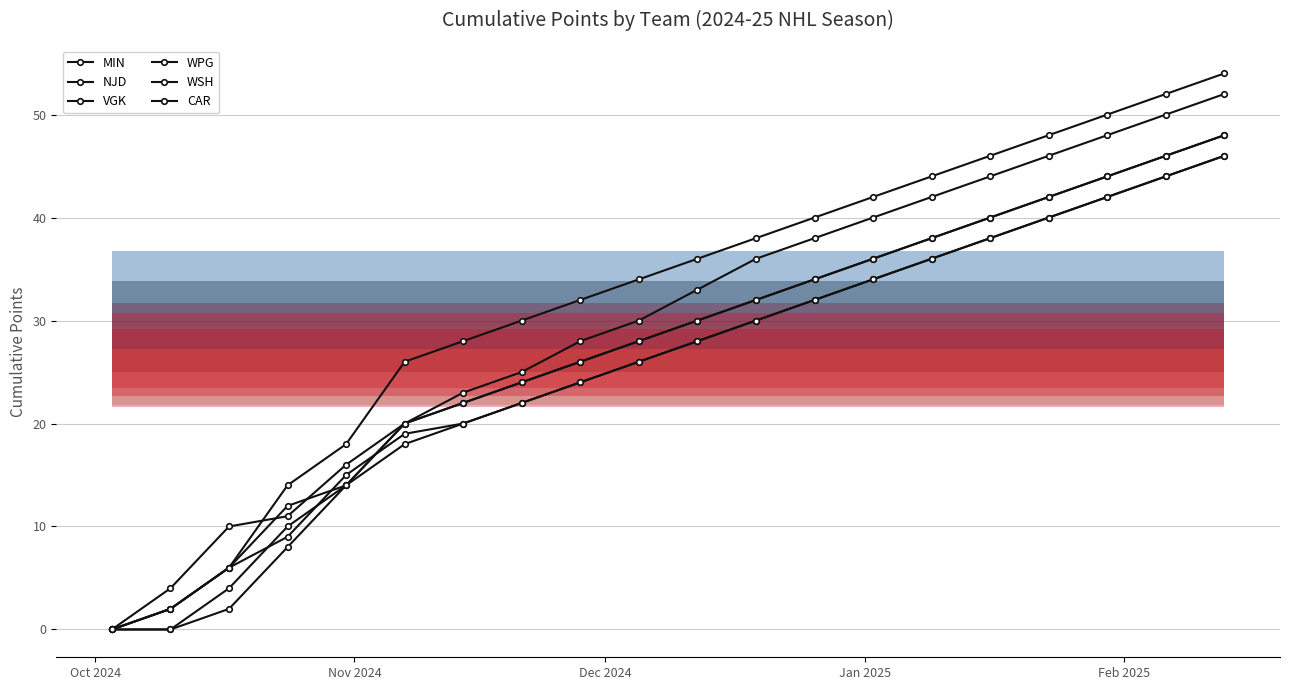

True or false: NJD and CAR cross at least once.

False